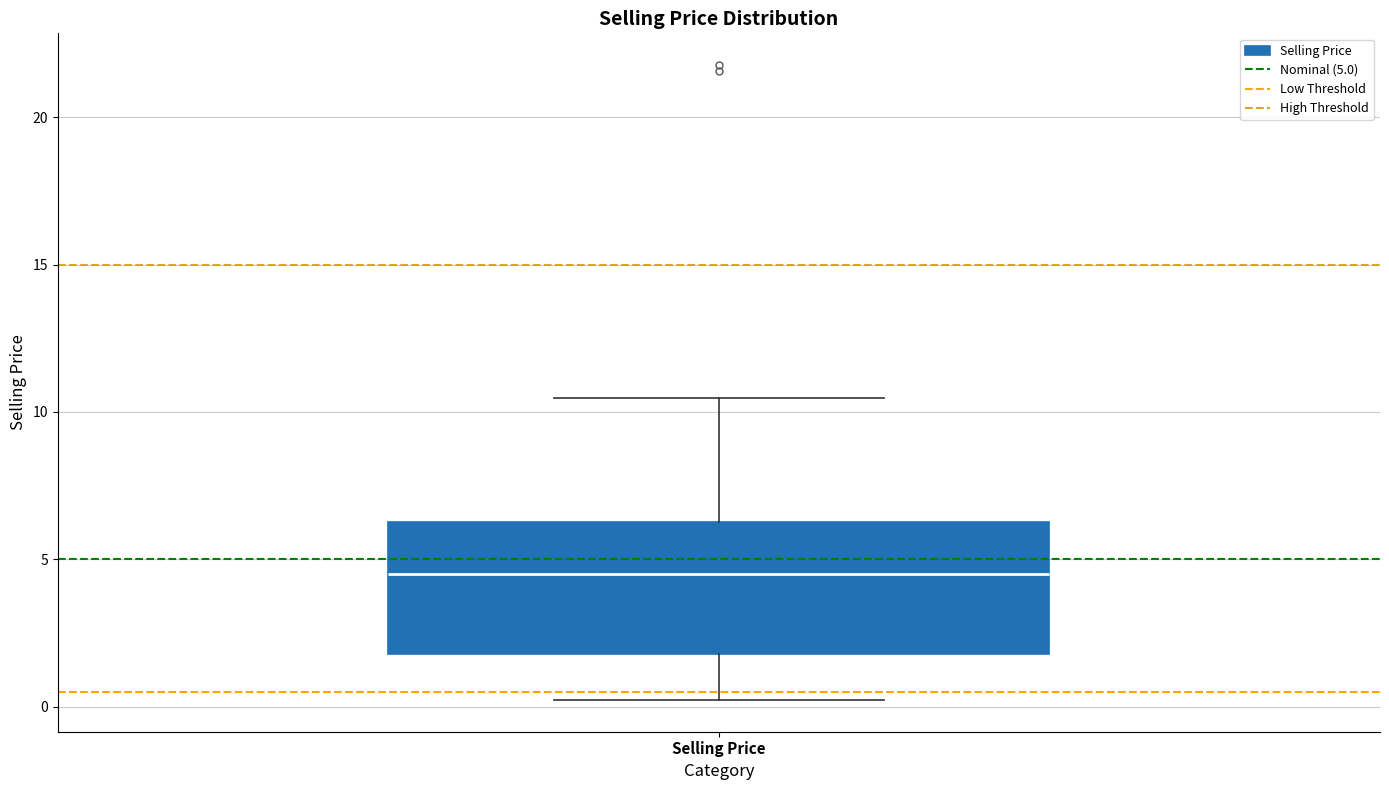

Read this box plot against the y-axis: the position of the median line, the range covered by the box, and the ends of both whiskers. The values are not printed on the chart, so give them approximately, as read against the axis.

median 4.5, box 2.0 to 6.5, whiskers 0.0 to 10.5